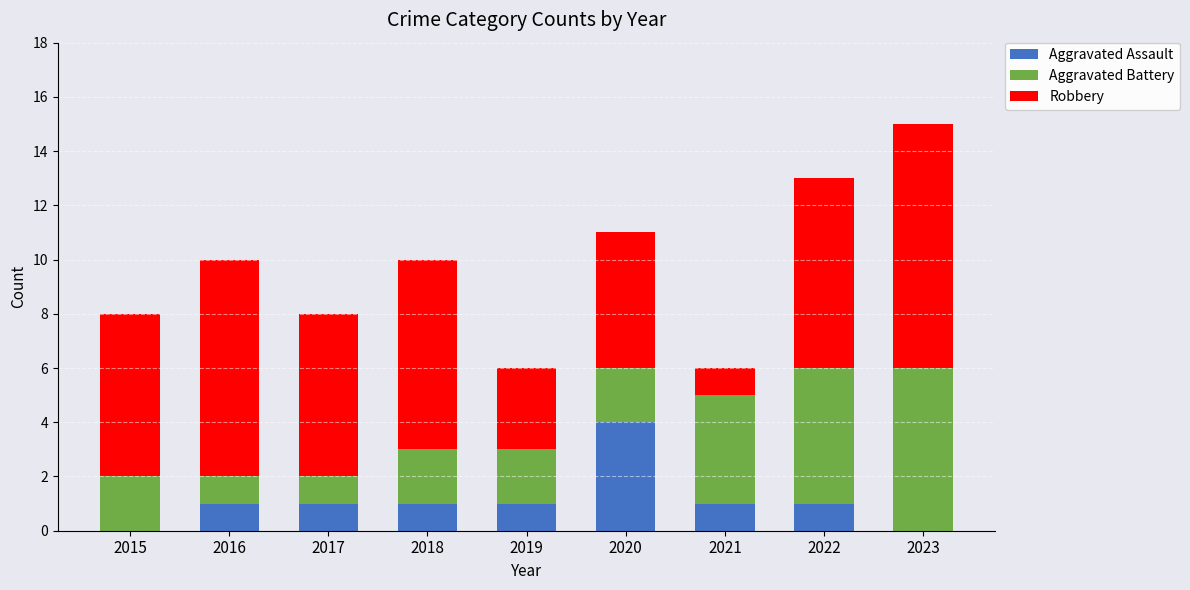

What is the highest value of the Aggravated Assault series?

4